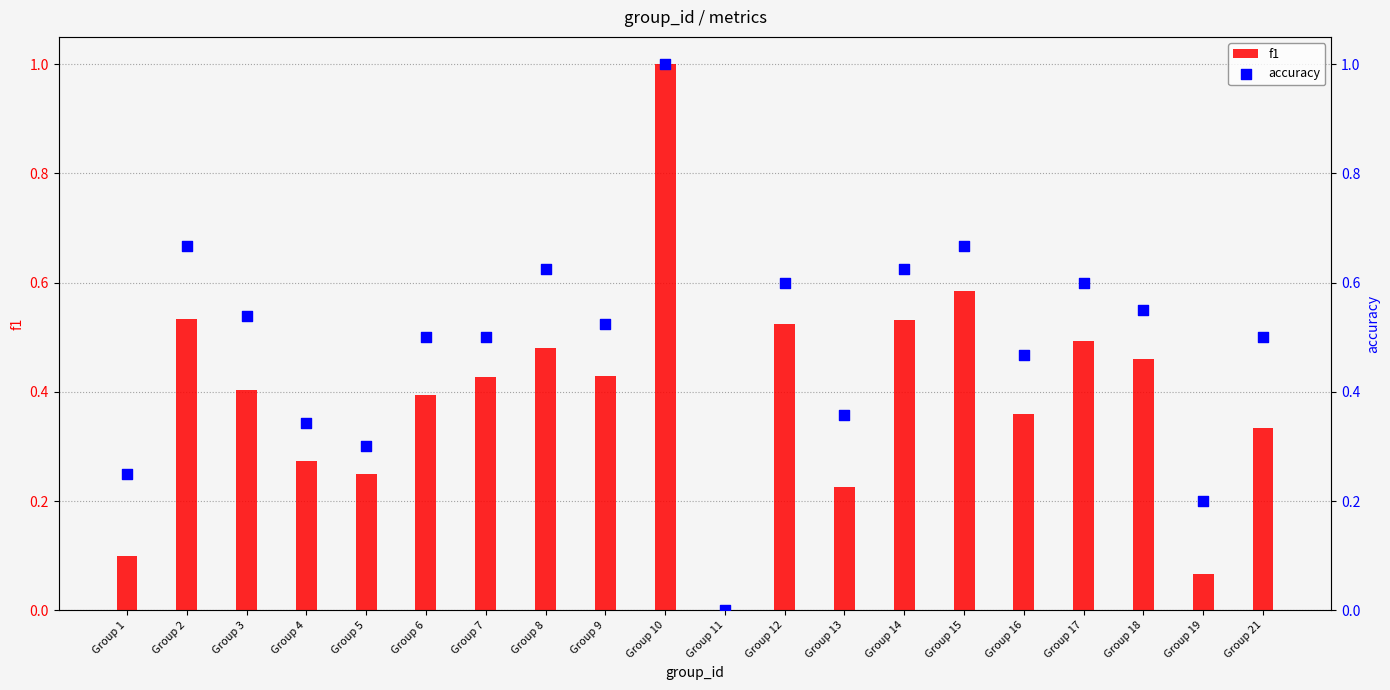

What are all the series names shown in the legend?

f1, accuracy